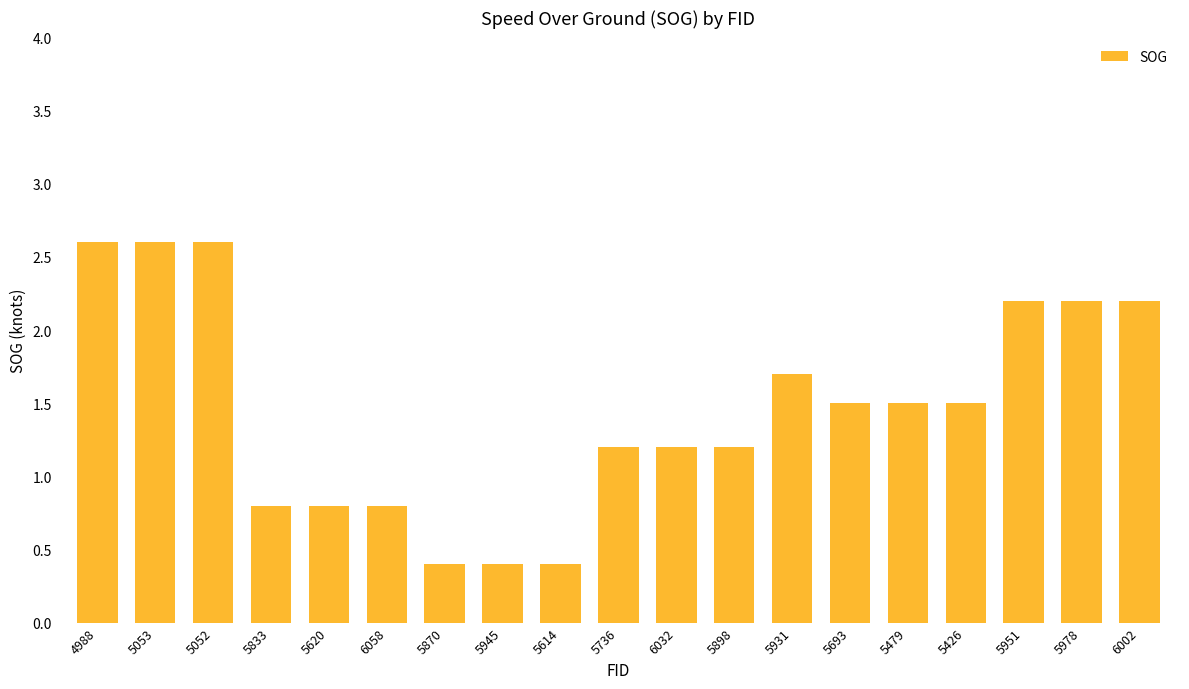

At which label does the data first exceed 1?

4988